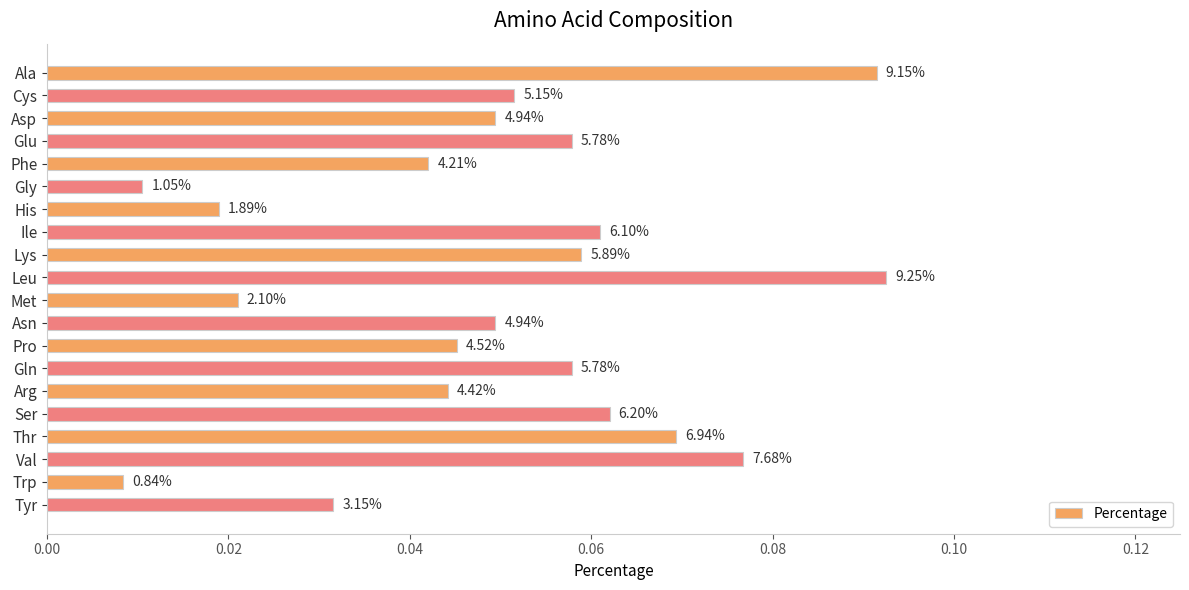

How many bars are there in total?

20